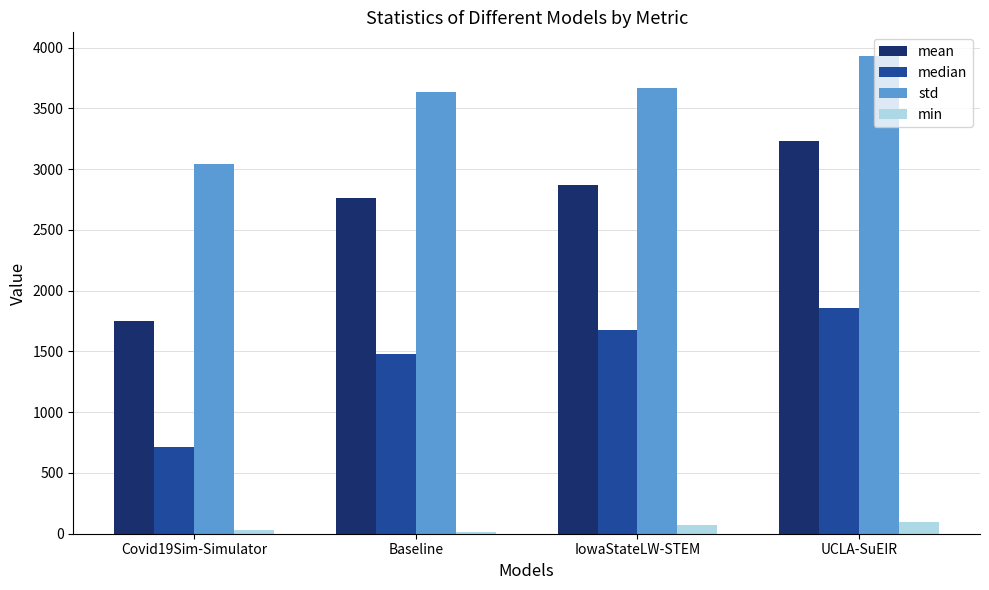

At which category does the chart reach its peak across all series?

UCLA-SuEIR